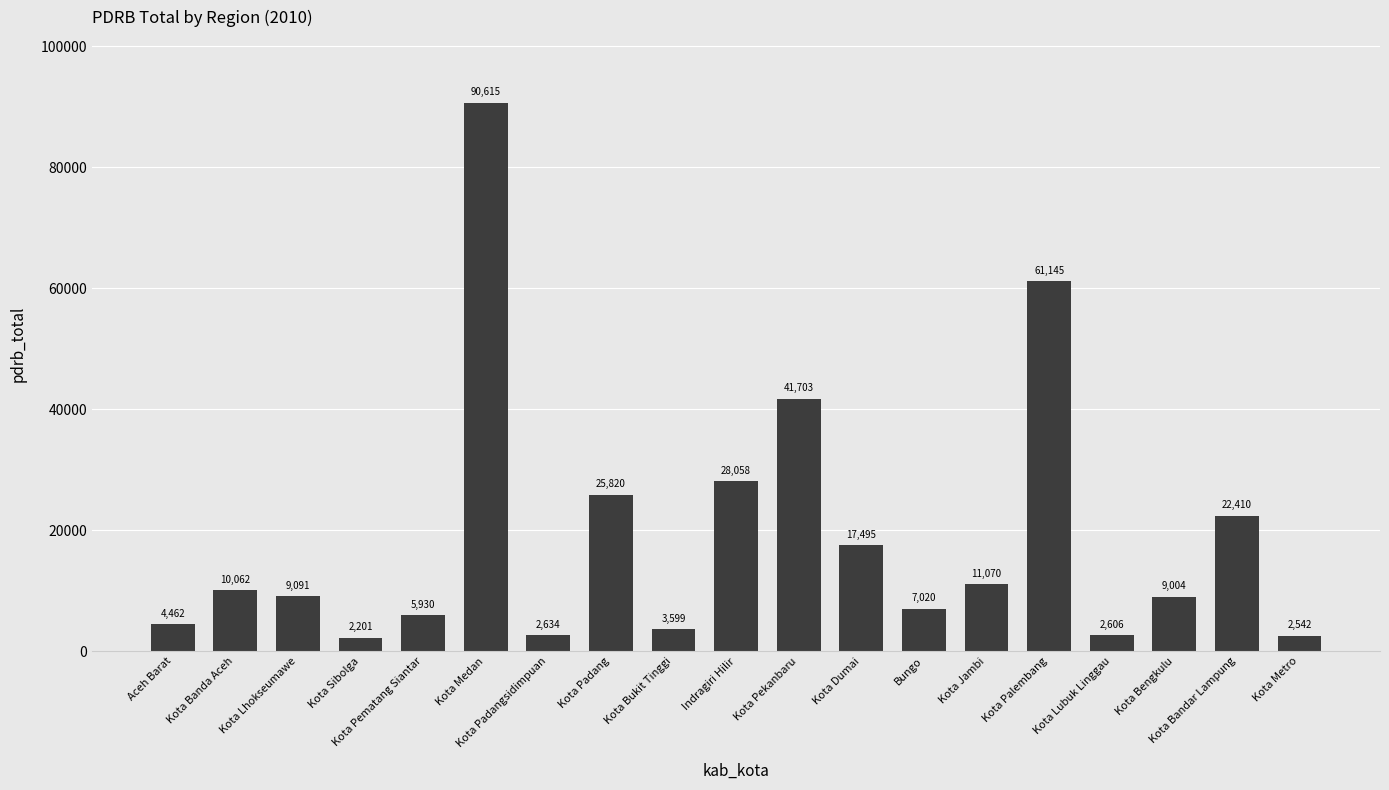

Rank the categories by value from highest to lowest.

Kota Medan, Kota Palembang, Kota Pekanbaru, Indragiri Hilir, Kota Padang, Kota Bandar Lampung, Kota Dumai, Kota Jambi, Kota Banda Aceh, Kota Lhokseumawe, Kota Bengkulu, Bungo, Kota Pematang Siantar, Aceh Barat, Kota Bukit Tinggi, Kota Padangsidimpuan, Kota Lubuk Linggau, Kota Metro, Kota Sibolga